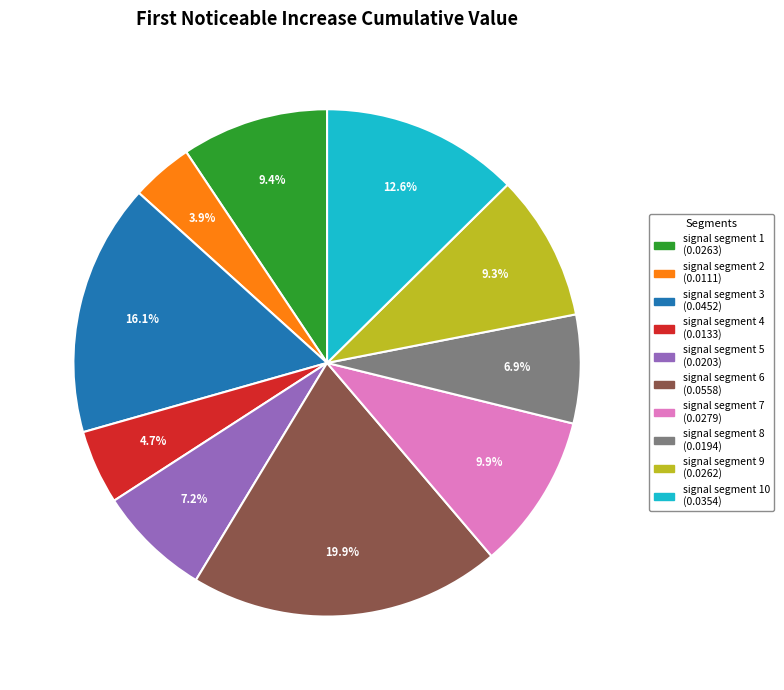

How many slices are in this pie chart?

10